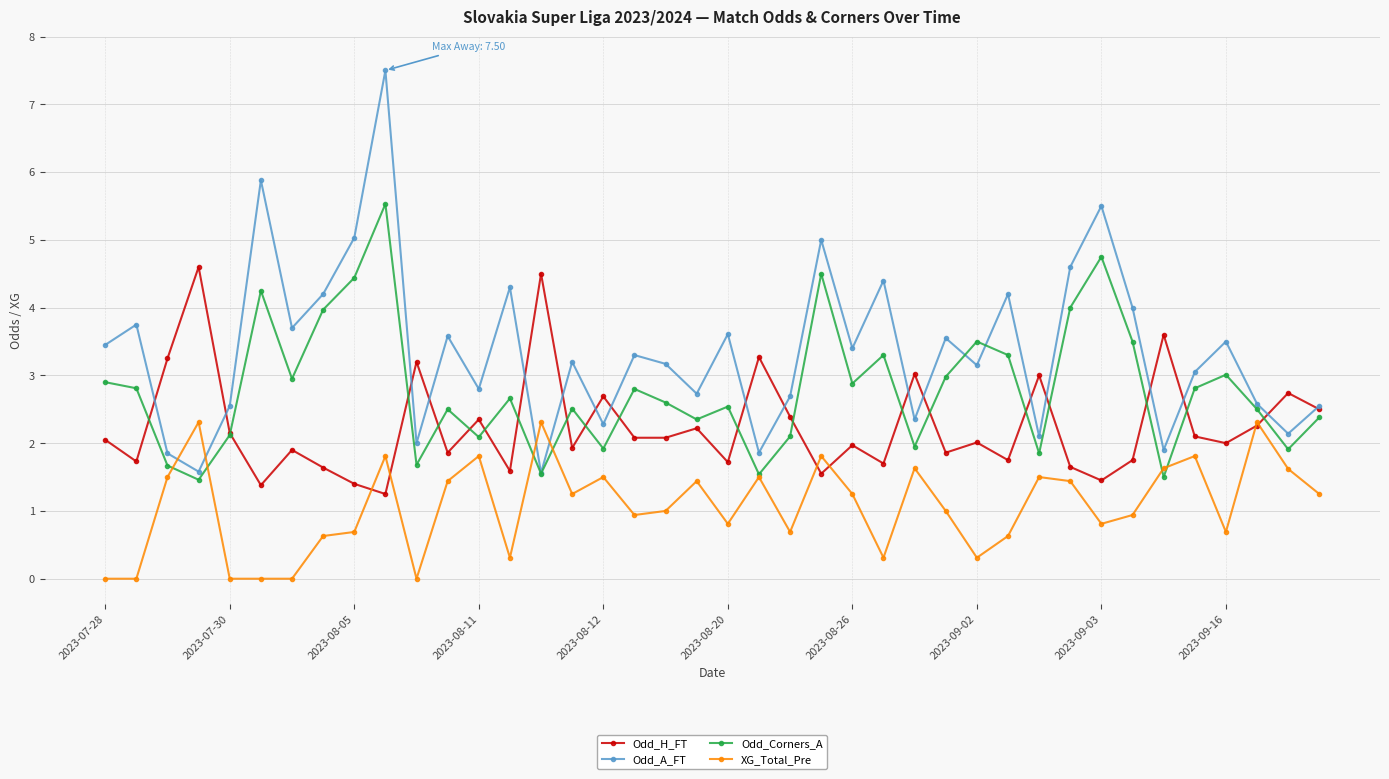

What is the highest value of the Odd_Corners_A series?

5.5